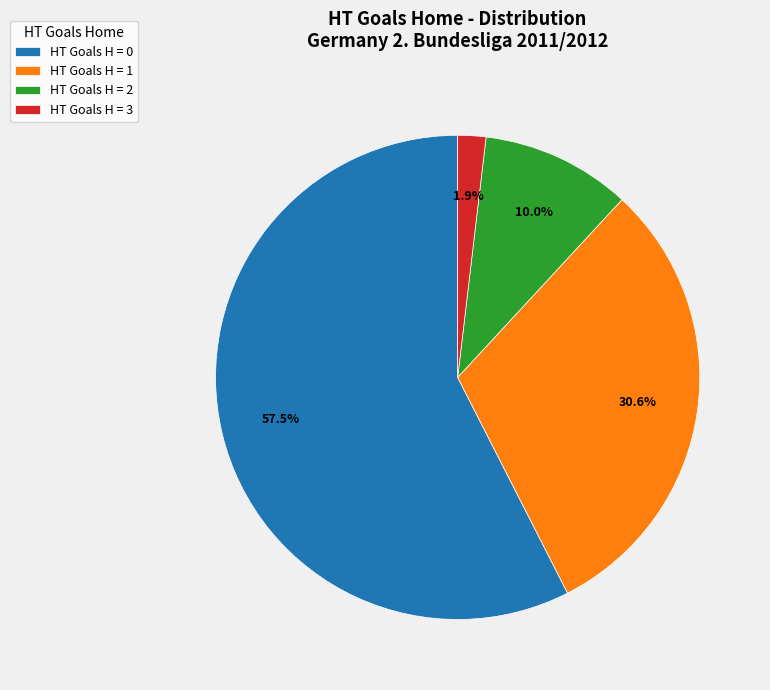

Which has a higher value, HT Goals H = 2 or HT Goals H = 3?

HT Goals H = 2